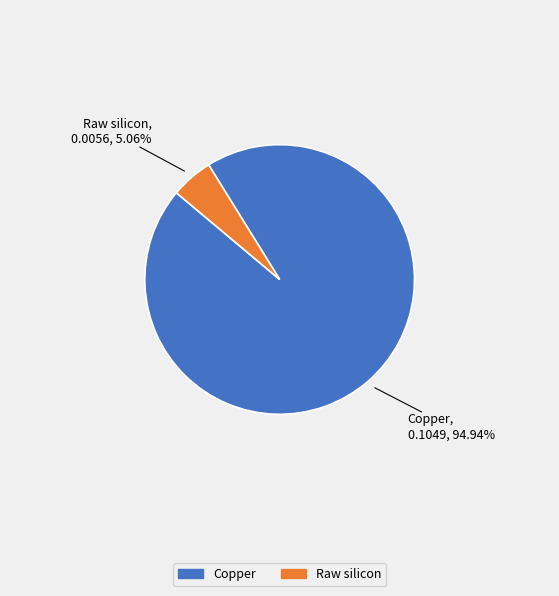

How much of the chart is everything except Raw silicon?

94.9%